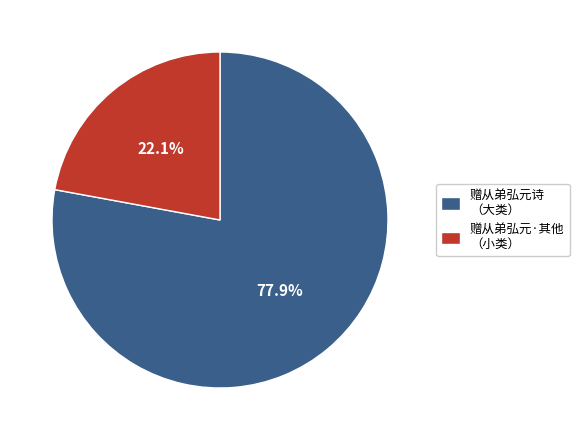

Combined, what portion of the pie is 赠从弟弘元诗 （大类） and 赠从弟弘元·其他 （小类）?

100.0%